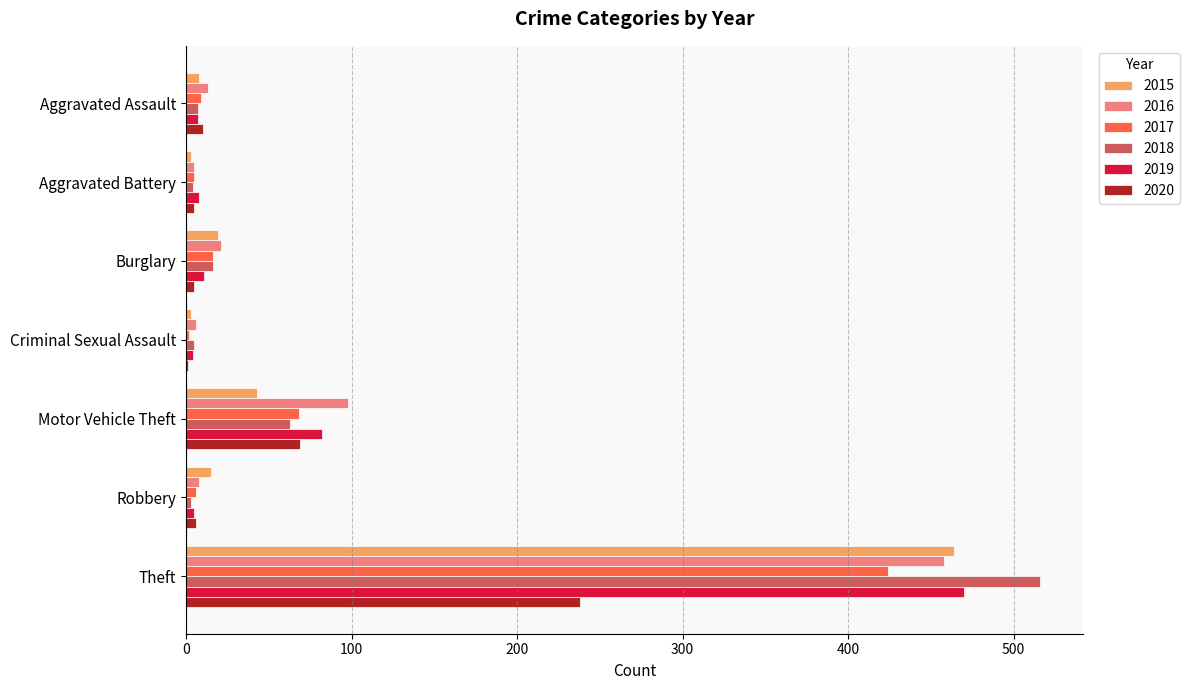

At which category is the sum across all series the highest?

Theft